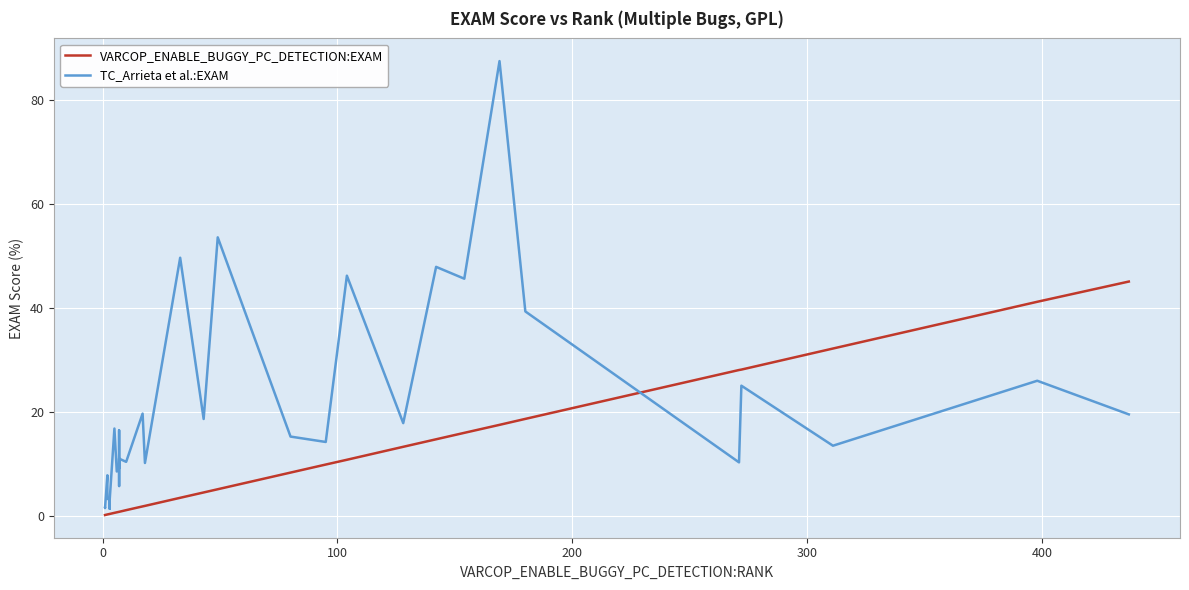

How many lines are shown in the chart?

2